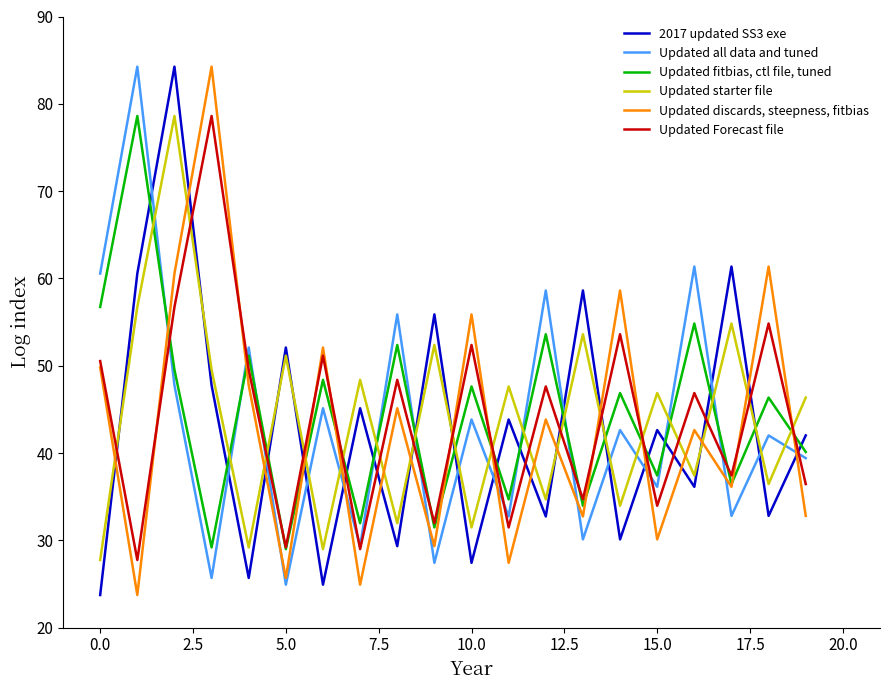

True or false: Updated discards, steepness, fitbias and Updated starter file intersect in this chart.

True